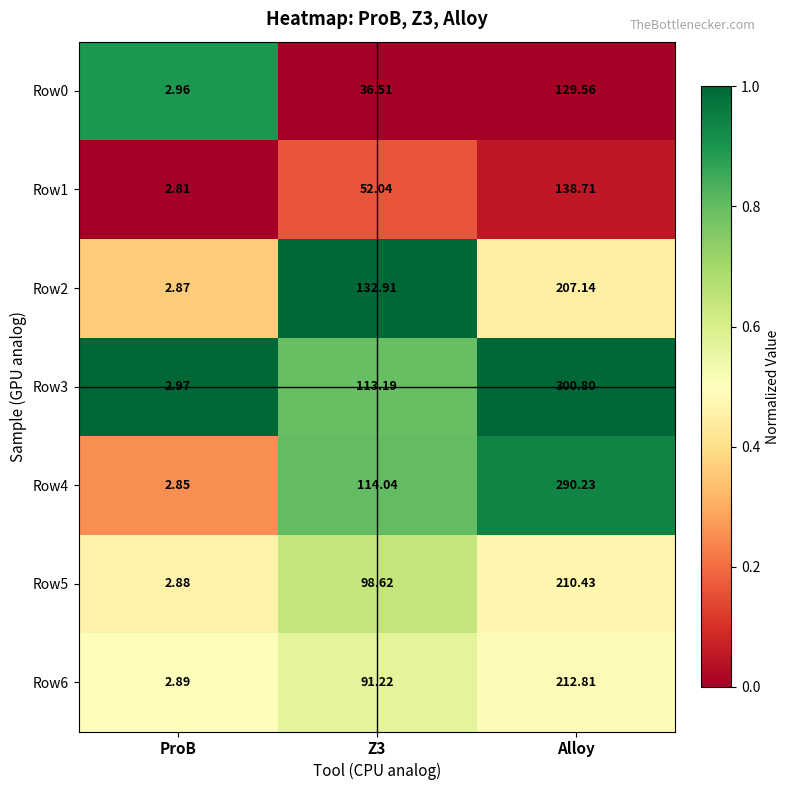

Which label corresponds to the smallest value in the chart?

ProB